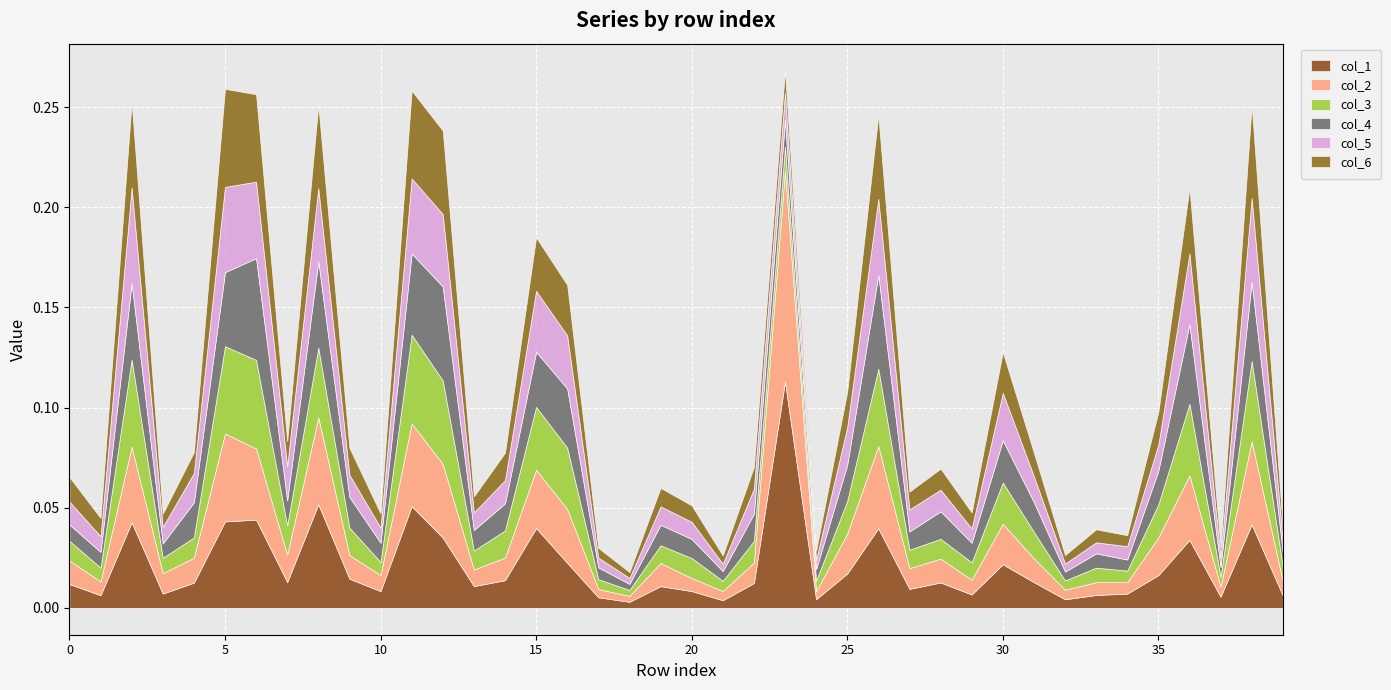

True or false: col_1 has a value of 0.1 at 26.

False